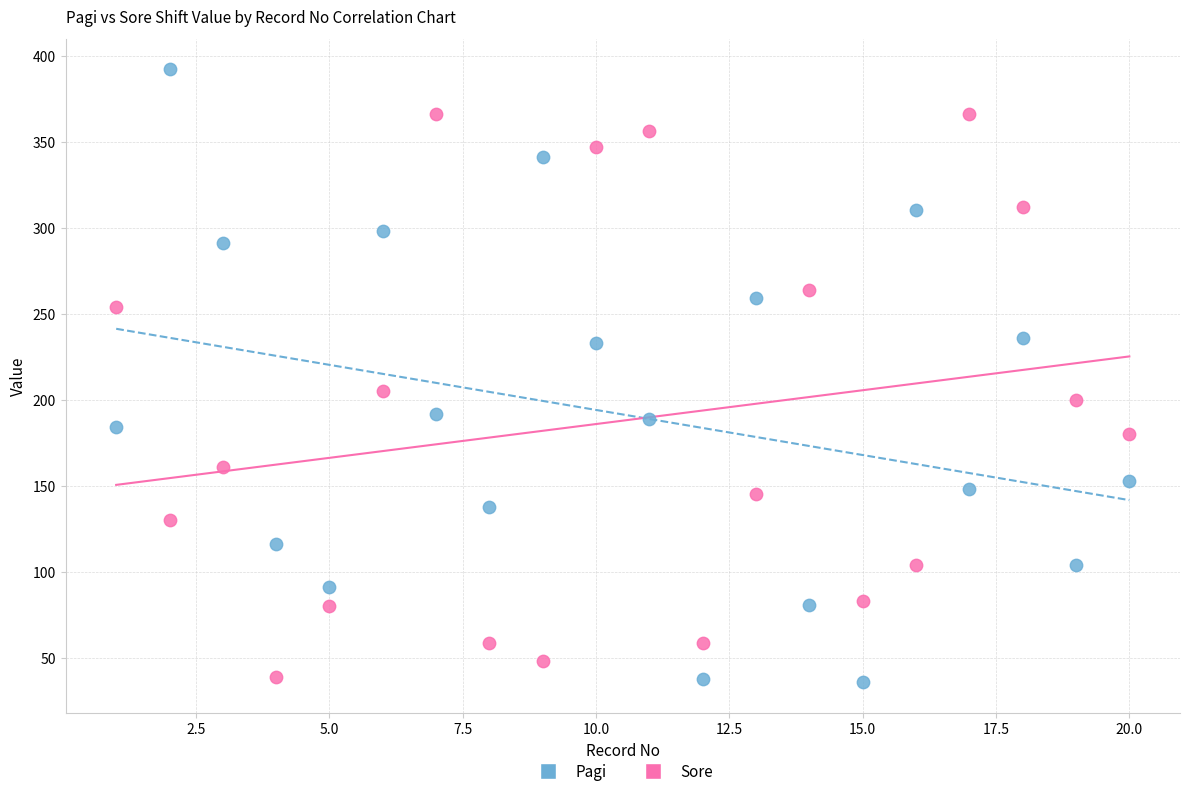

Which series has the largest Y range (max minus min)?

Pagi